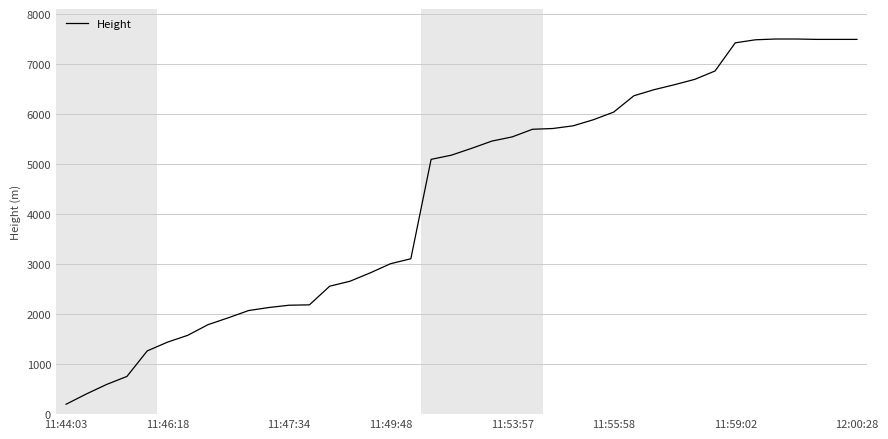

What is the difference between the maximum and minimum values?

7307.6